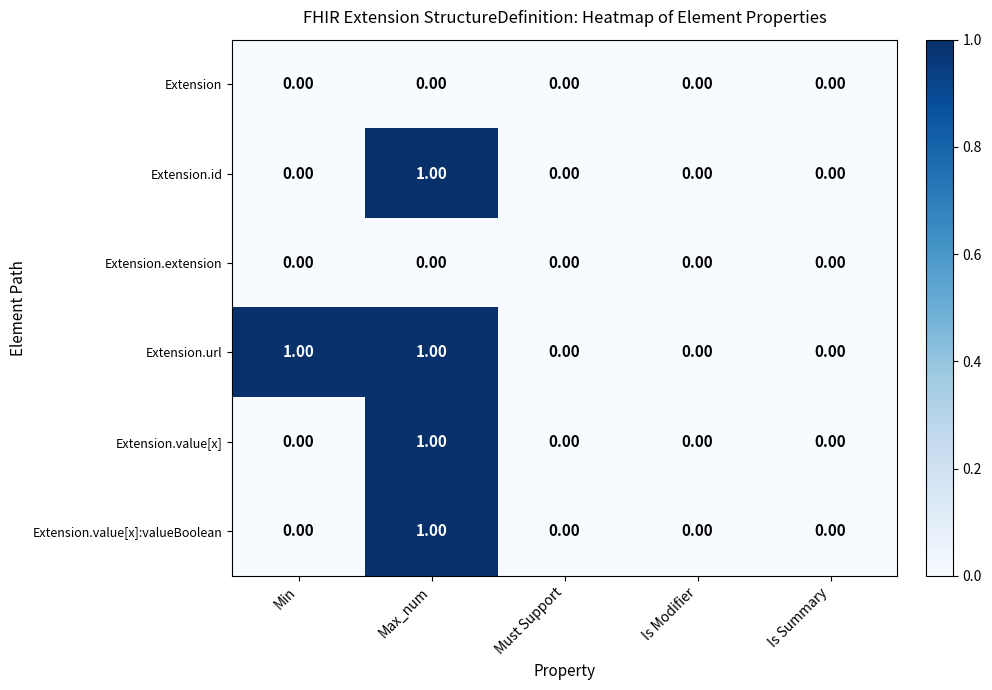

At which category is the sum across all series the highest?

Max_num